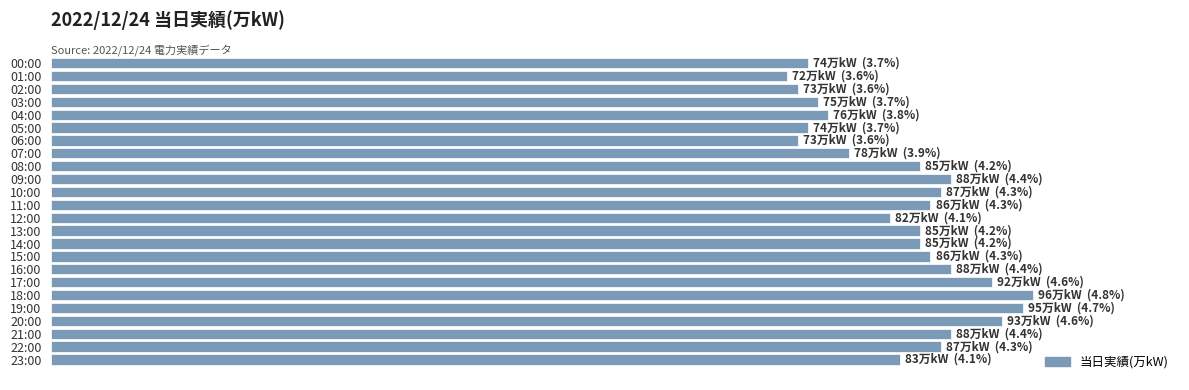

What is the difference between the maximum and second lowest values?

23